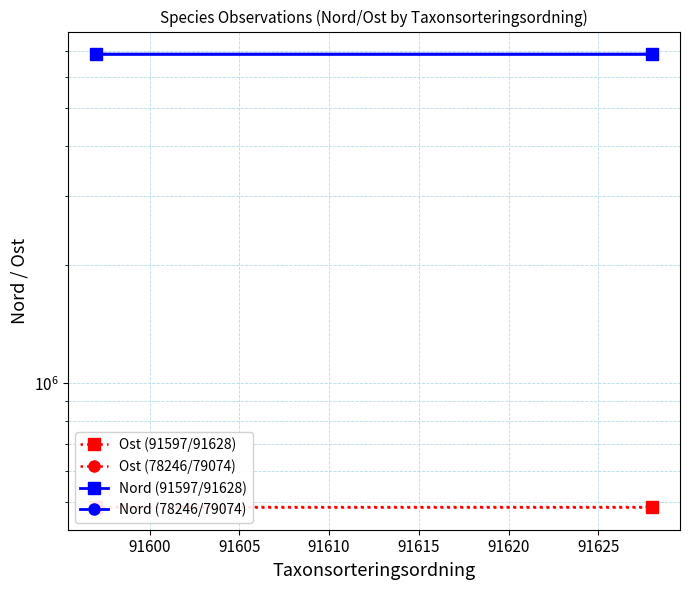

Which series has the widest spread of values?

Ost (91597/91628)